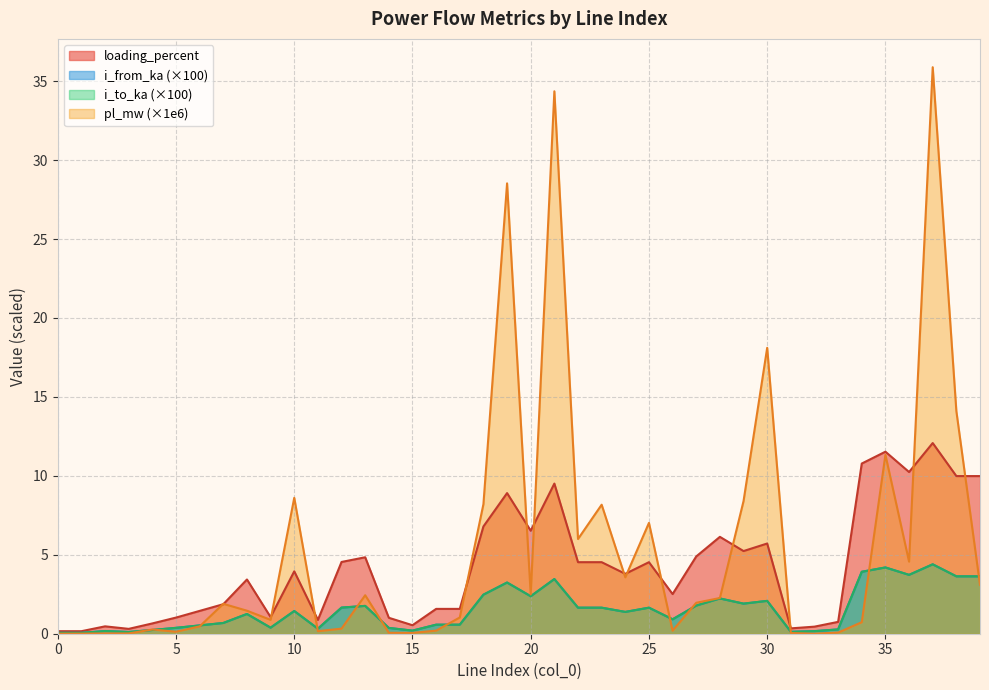

At how many categories does at least one series exceed 12?

5